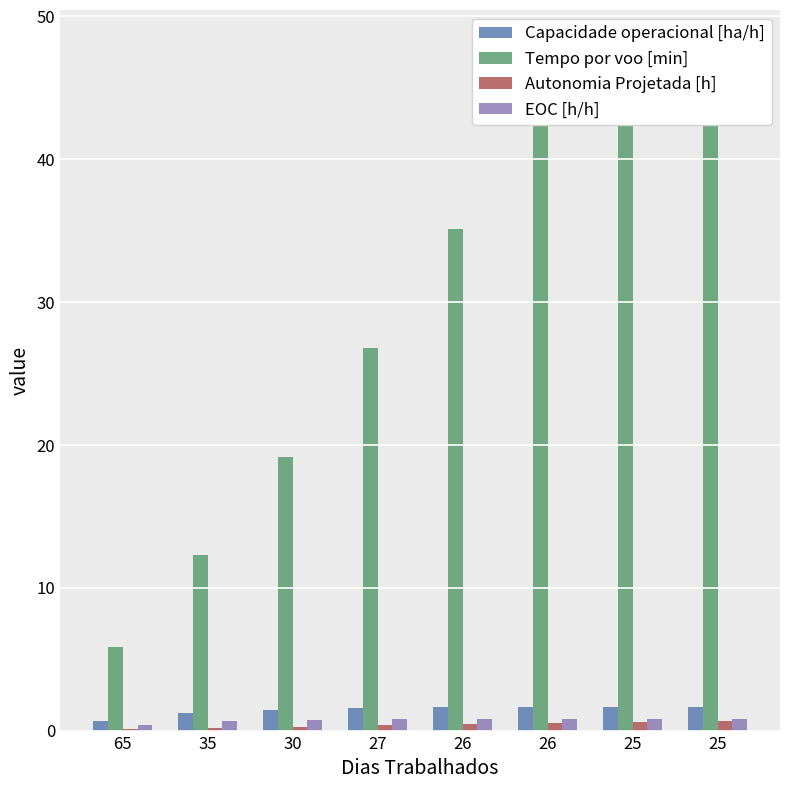

What are all the series names shown in the legend?

Capacidade operacional [ha/h], Tempo por voo [min], Autonomia Projetada [h], EOC [h/h]